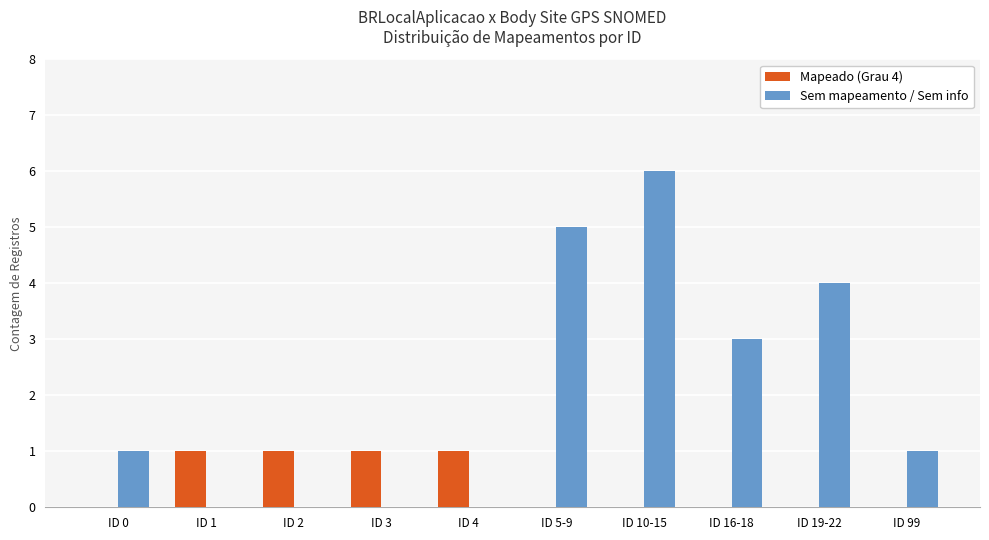

What is the maximum value shown in the chart?

6